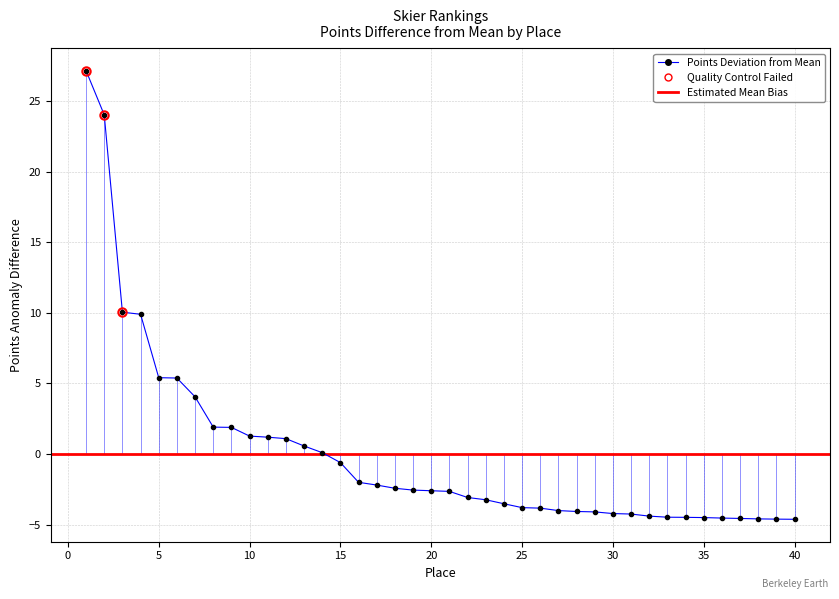

Is it true that the value at 38 is -4.6?

True